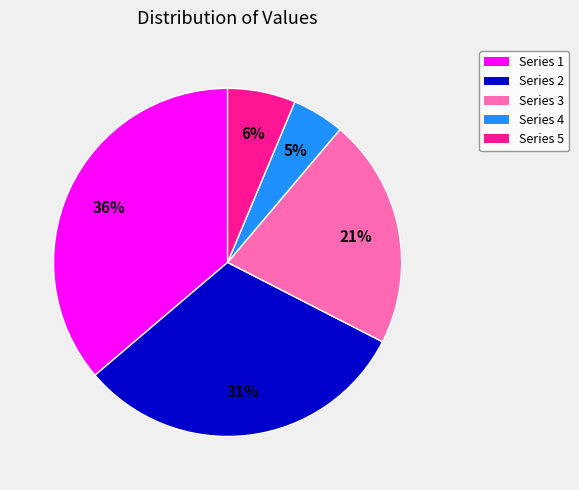

Is there any slice that represents more than half of the pie?

No